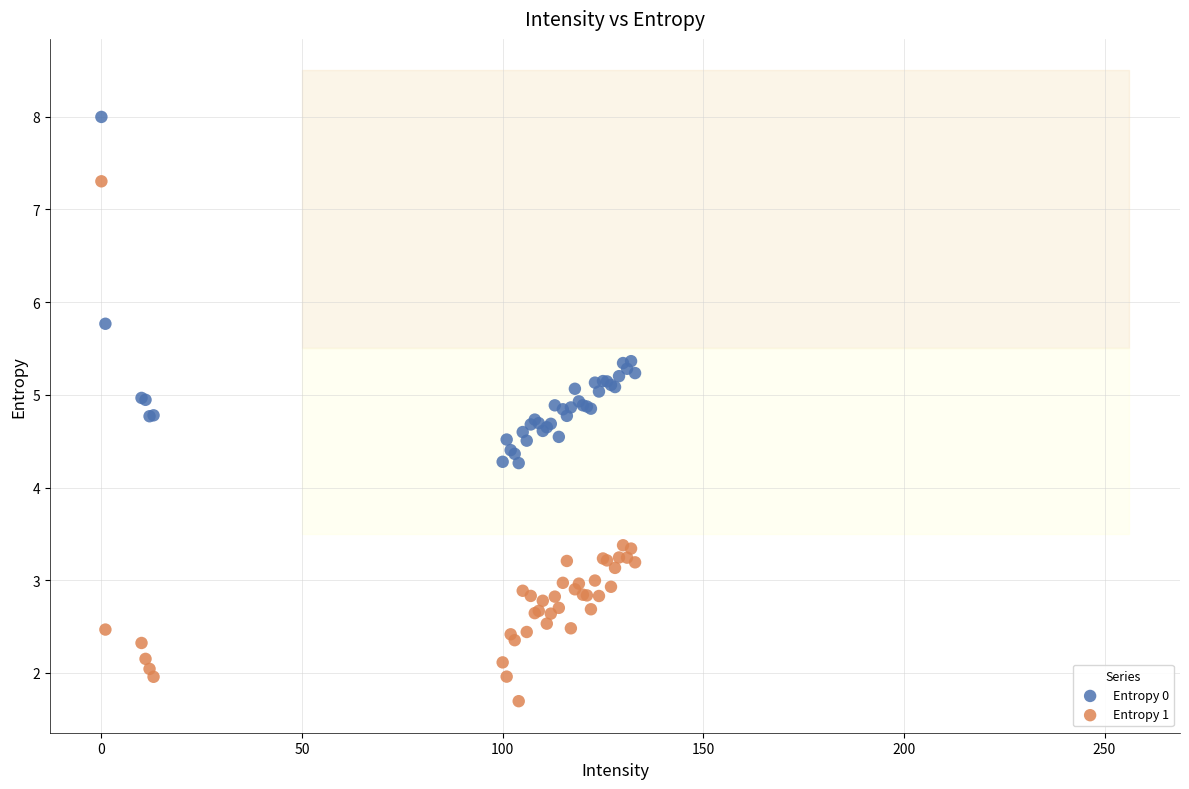

In the Entropy 0 series, what Y value is closest to 6?

5.8